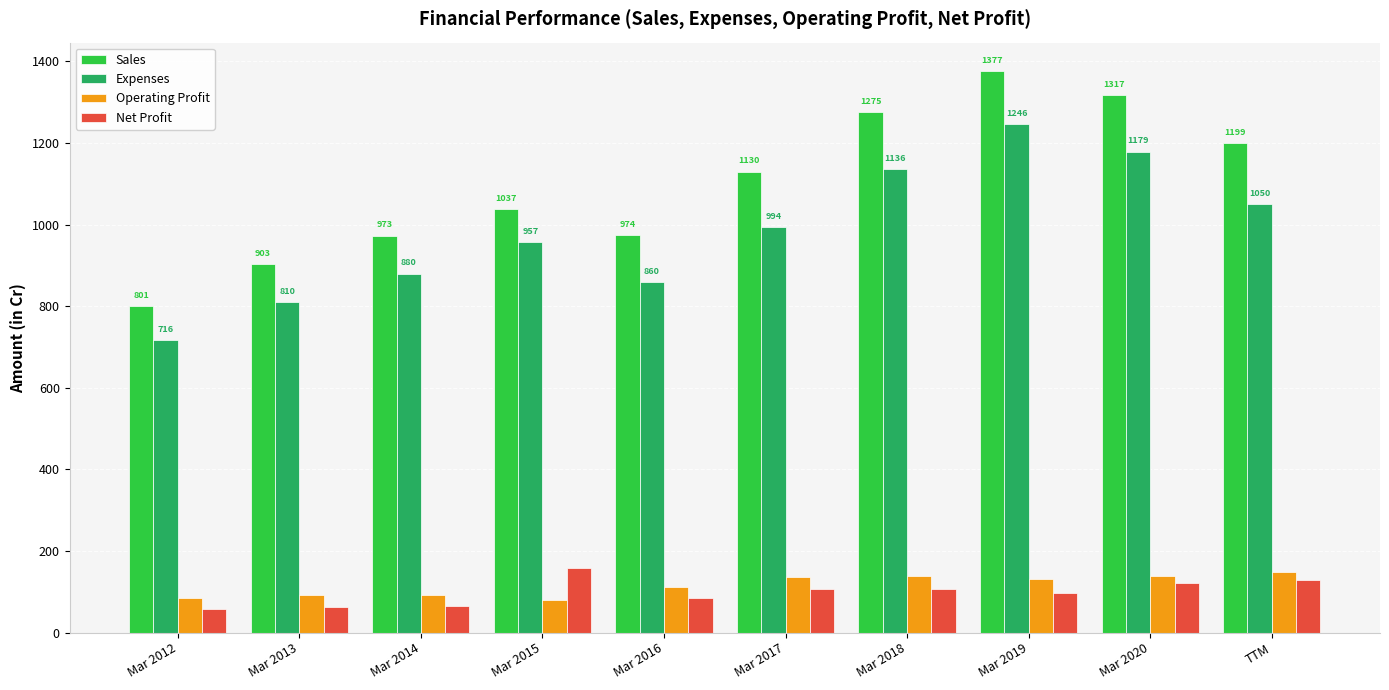

What is the value of the Expenses bar at the 6th from the left?

994